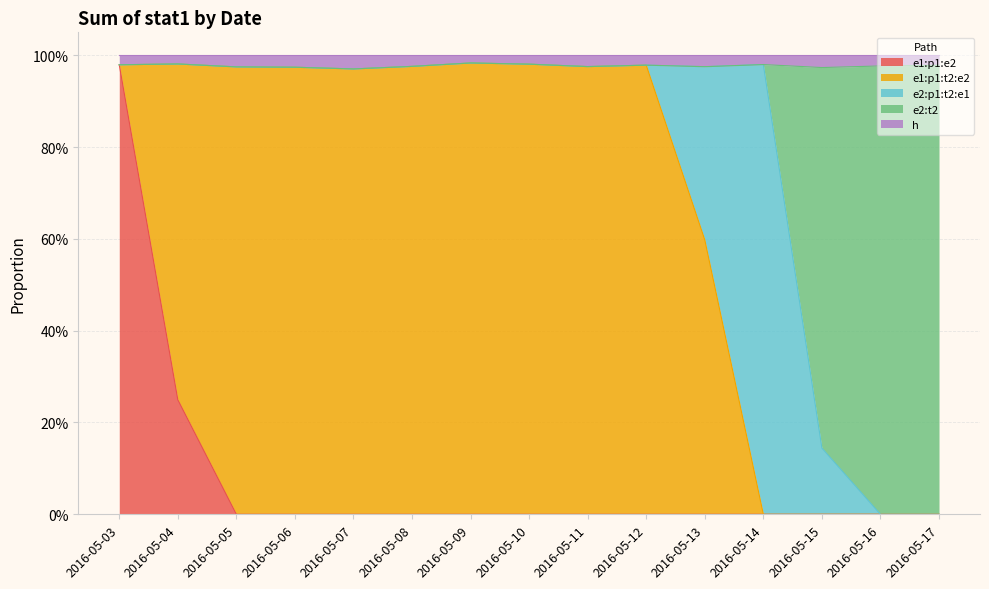

Read the e2:t2 value at 2016-05-09.

1.0